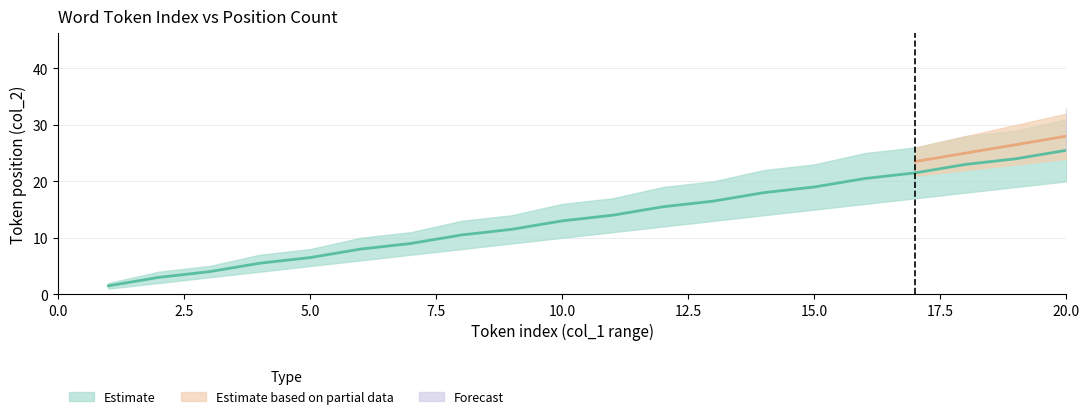

True or false: Estimate based on partial data has more than 0 interior local peaks.

False